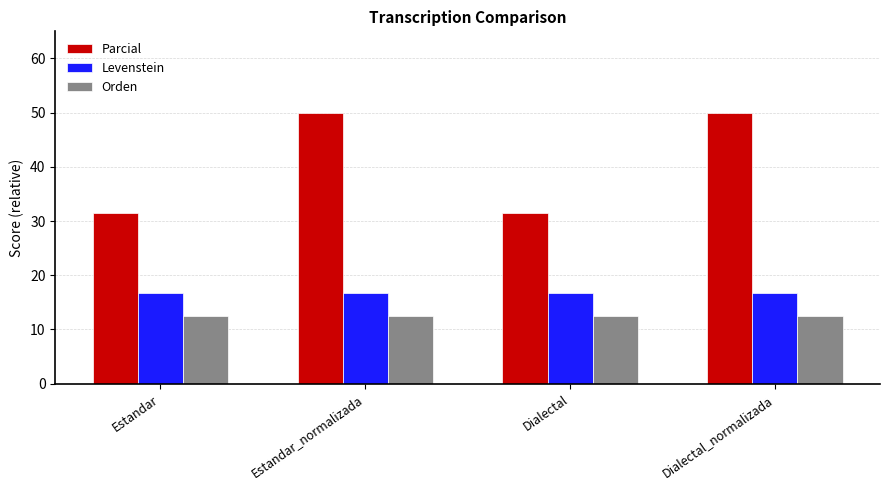

Which series has the largest total across all categories?

Parcial